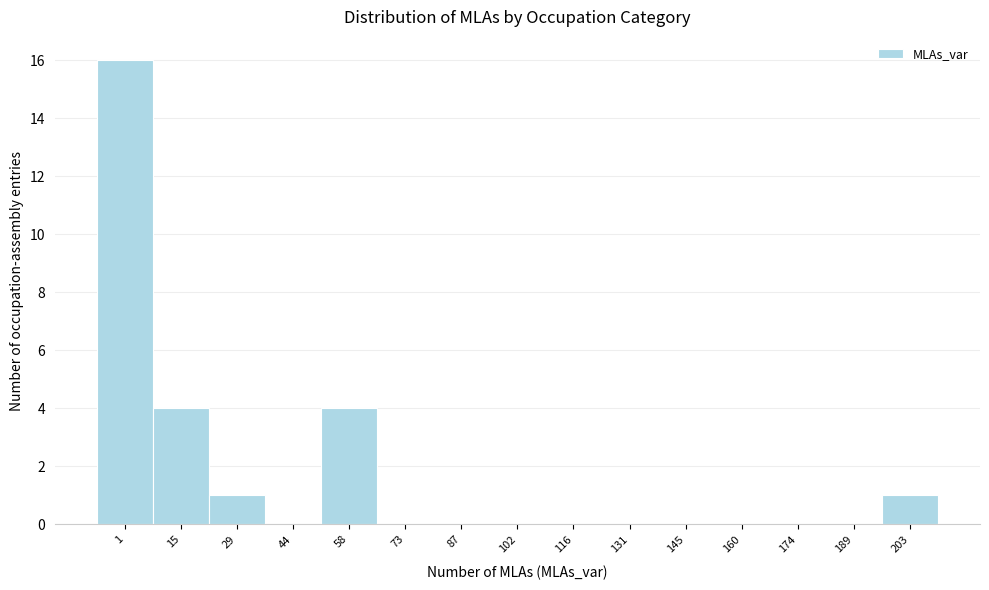

Reading left to right, extract all data points from this chart.

1=16	15=4	29=1	44=0	58=4	73=0	87=0	102=0	116=0	131=0	145=0	160=0	174=0	189=0	203=1